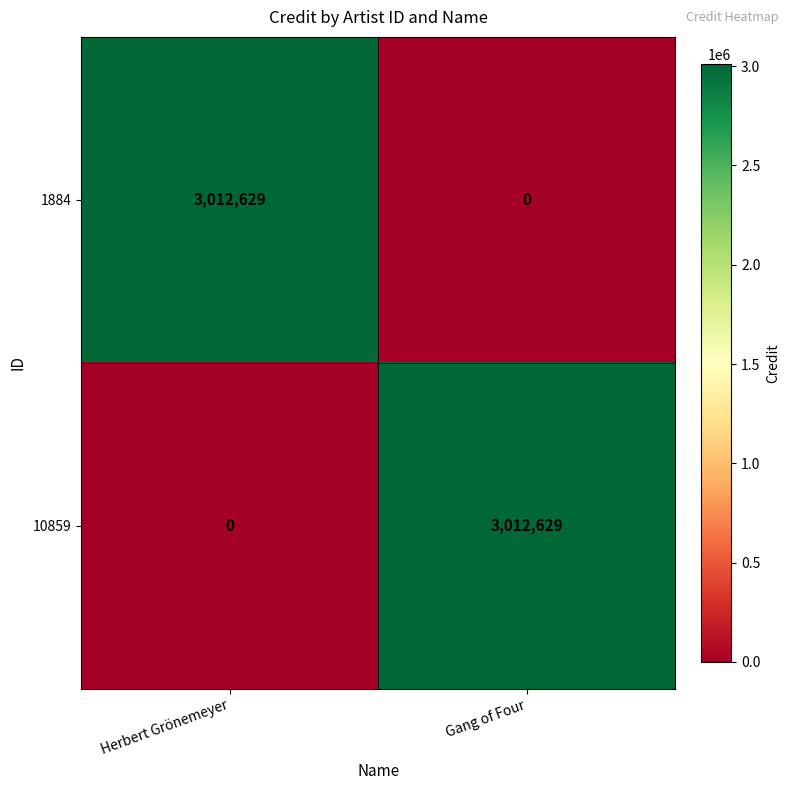

How many positive values does the 10859 series have?

1